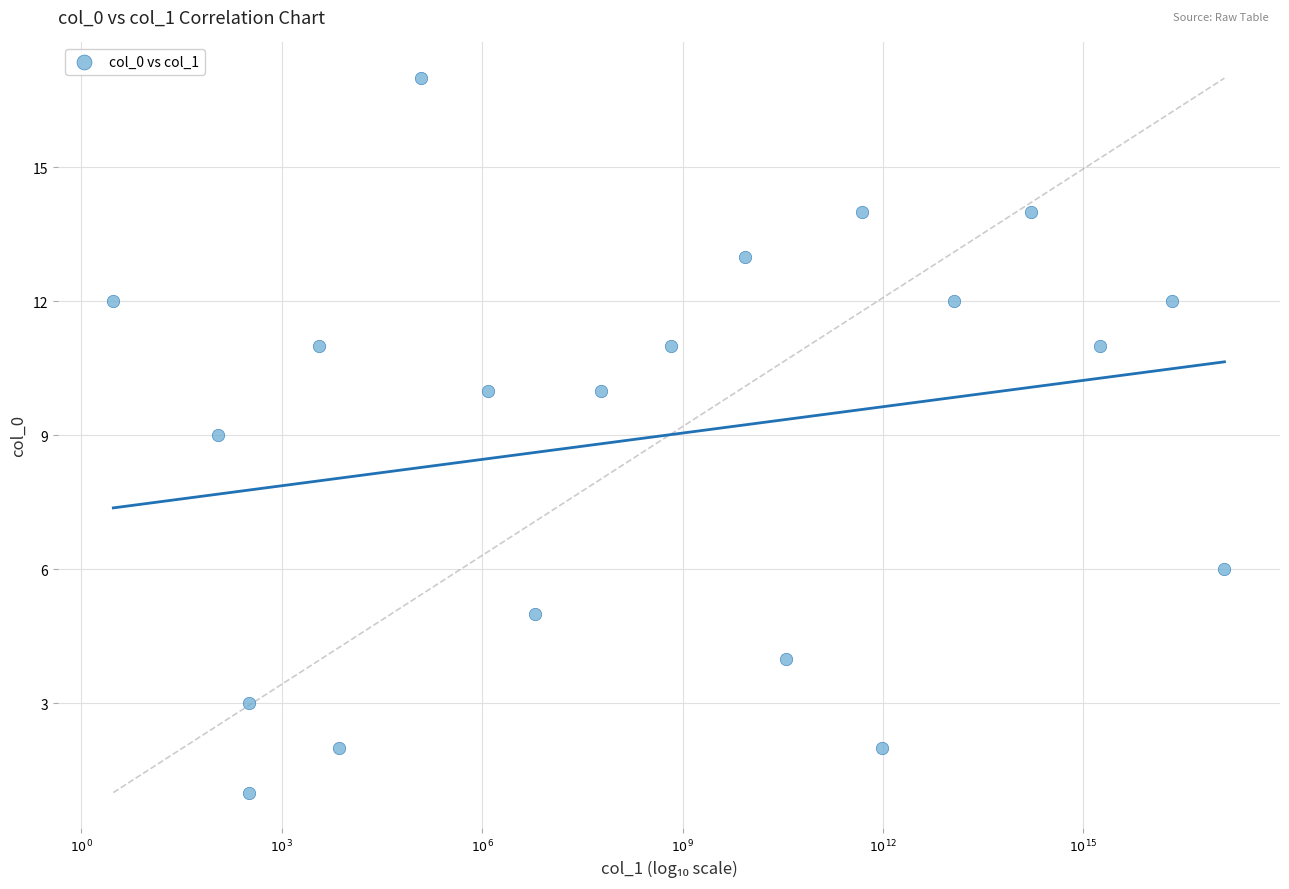

What is the range of Y values (max minus min)?

16